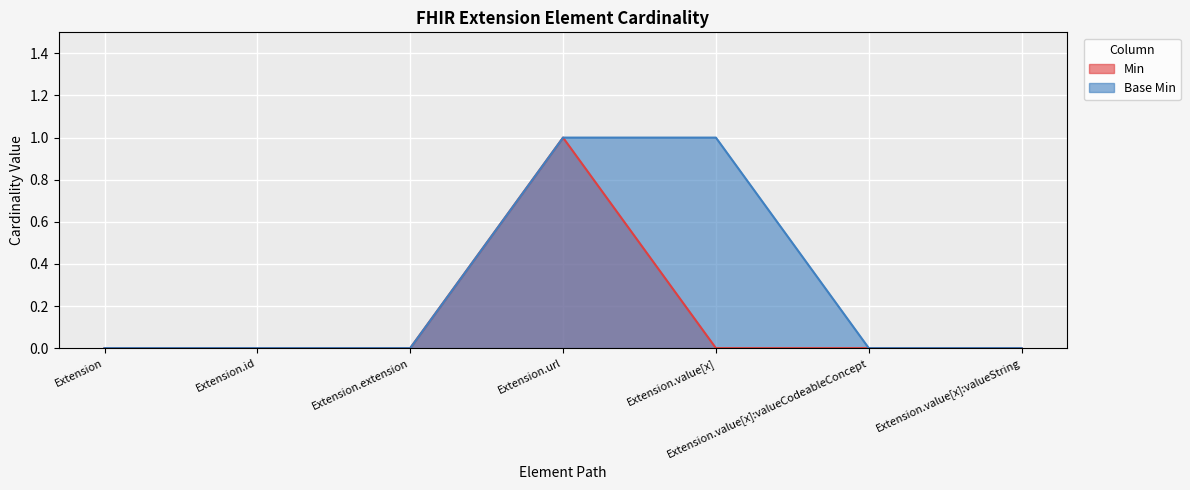

True or false: Min and Base Min intersect in this chart.

False